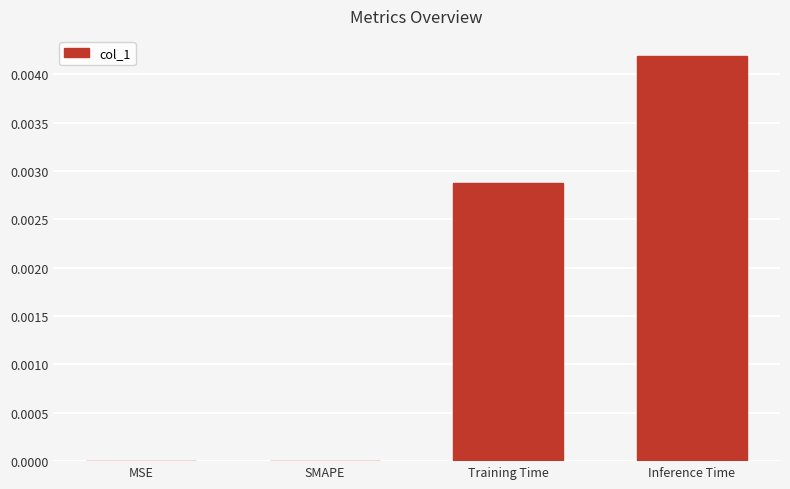

Count the number of data series in this chart.

1